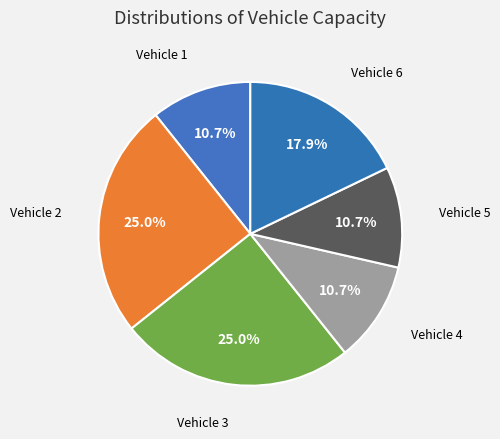

Is there any slice that represents more than half of the pie?

No